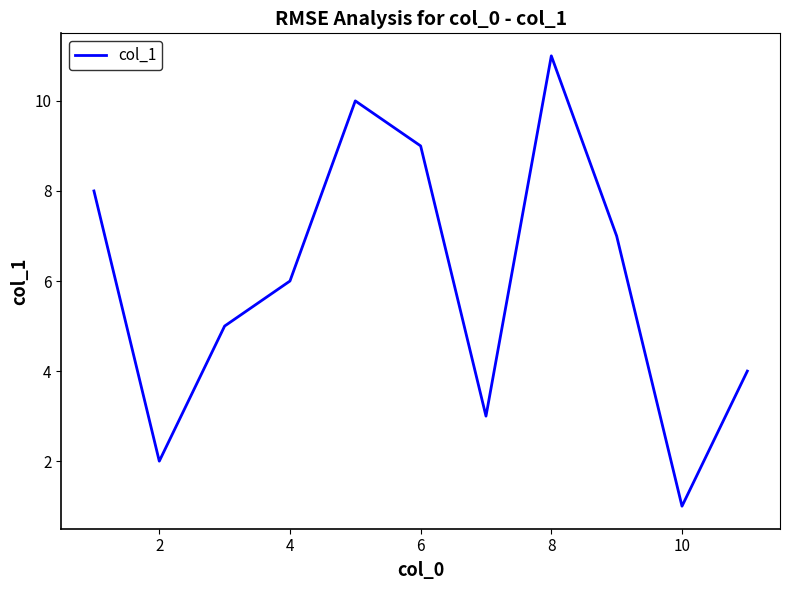

What is the maximum value shown in the chart?

11